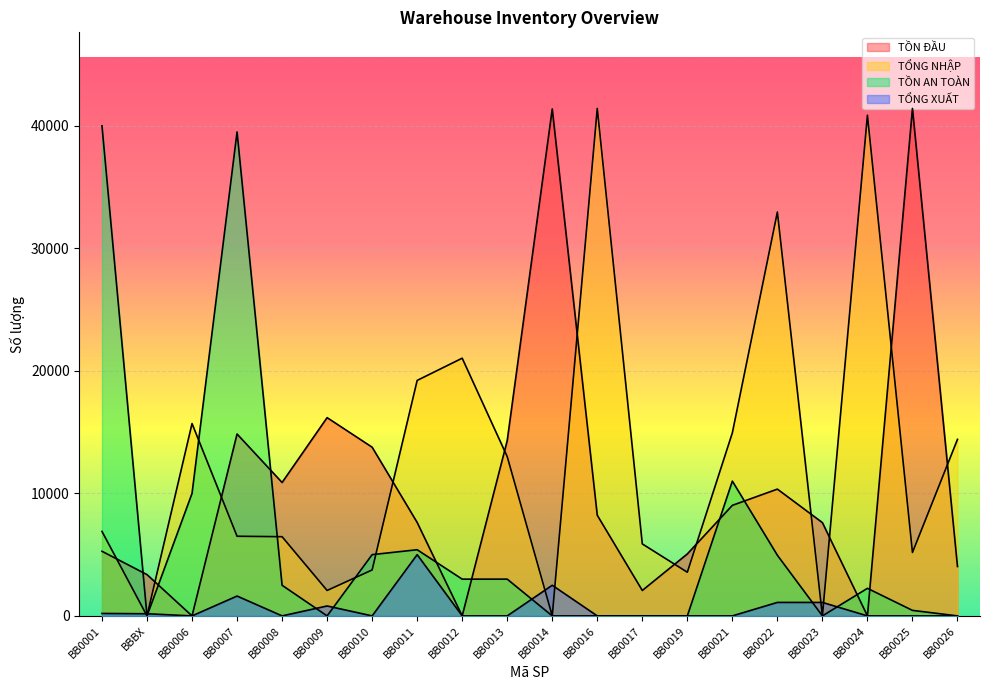

What is the difference between the highest and lowest values at BB0024?

40865